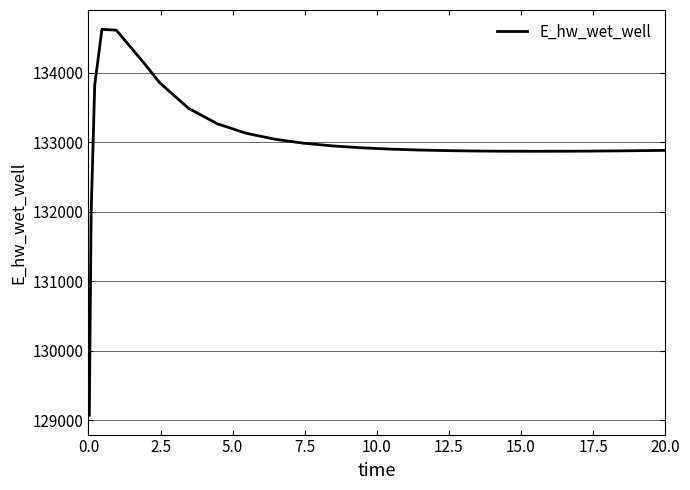

What is the maximum value shown in the chart?

134628.3